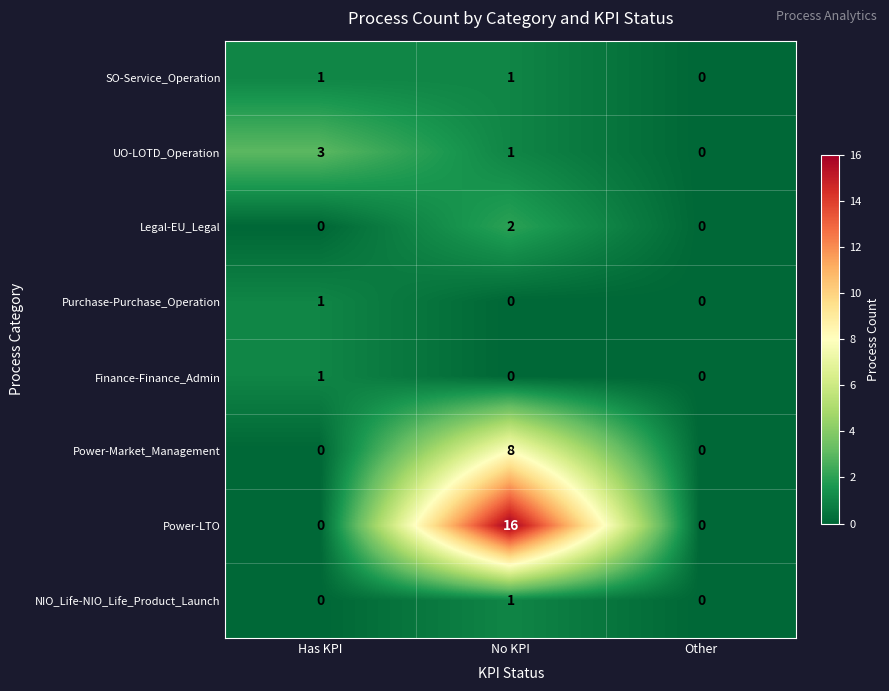

Which series changed the most between Has KPI and Other?

UO-LOTD_Operation